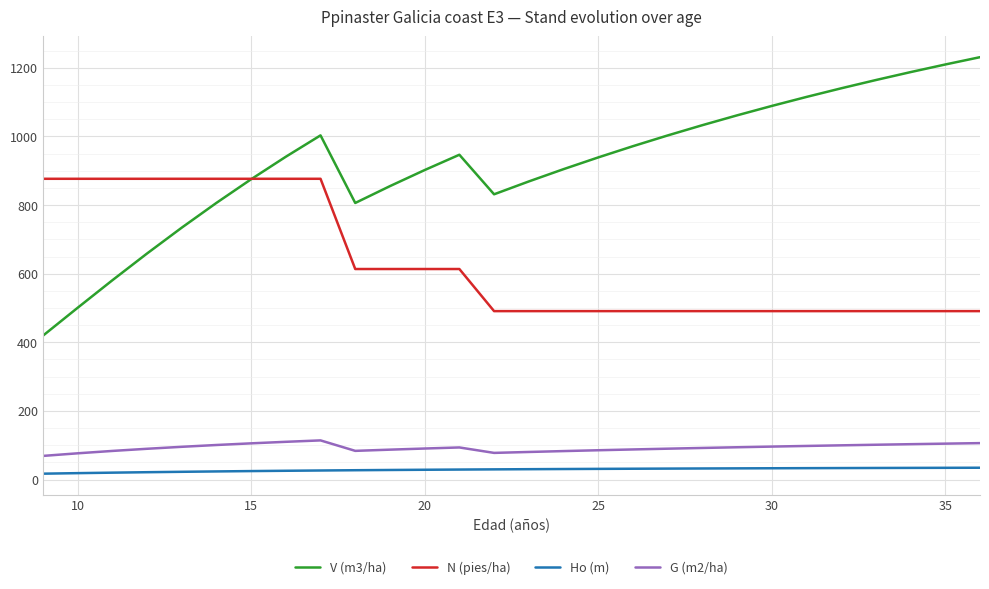

True or false: V (m3/ha) has more than 0 points higher than both neighbors.

True